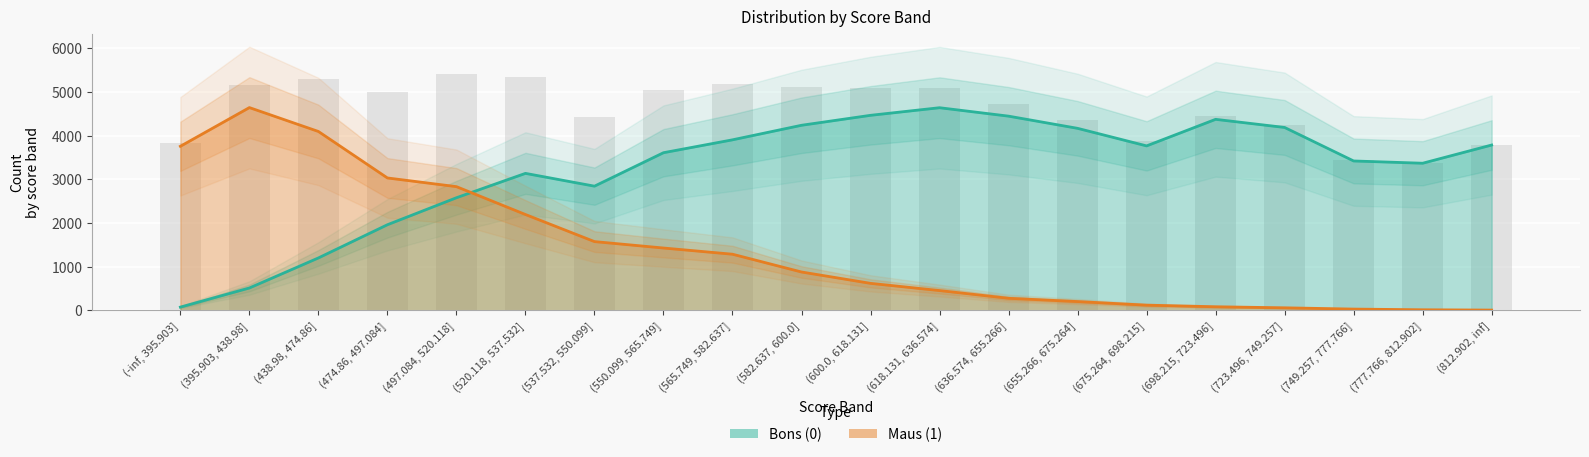

Between (565.749, 582.637] and (812.902, inf], which is larger?

(565.749, 582.637]